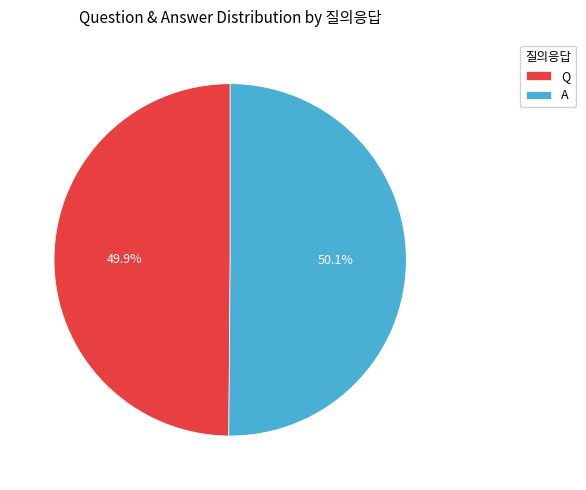

To the nearest percent, what is the combined percentage of Q and A?

100%